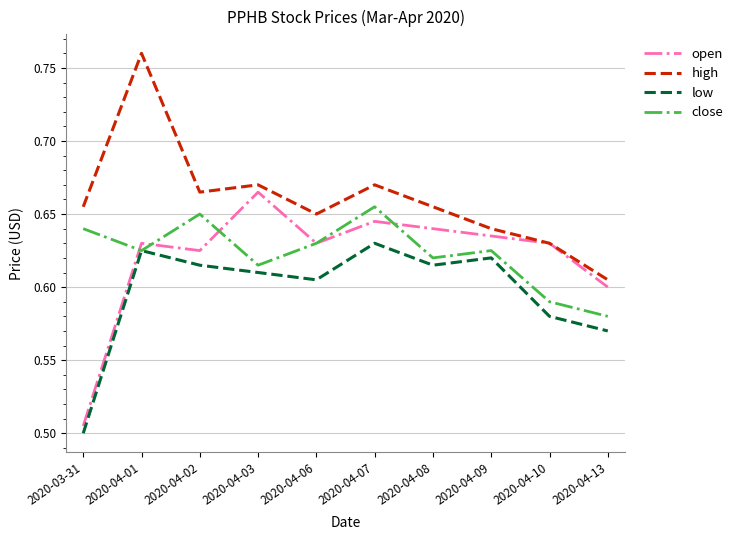

What is the sum of all close values?

6.2